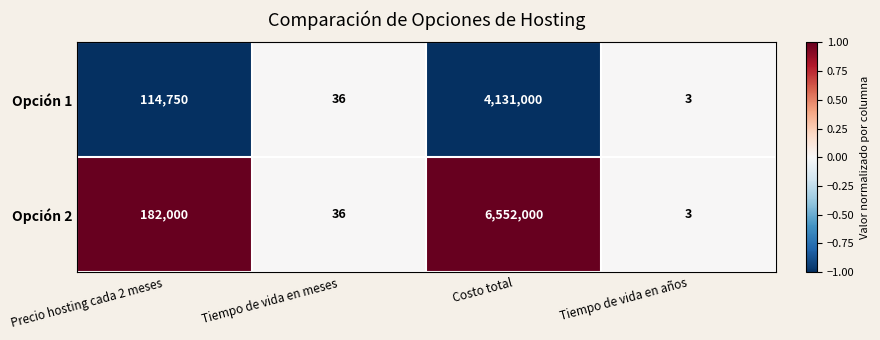

Reading left to right, list all the values displayed in this chart.

Opción 1: Precio hosting cada 2 meses=114750	Tiempo de vida en meses=36	Costo total=4131000	Tiempo de vida en años=3
Opción 2: Precio hosting cada 2 meses=182000	Tiempo de vida en meses=36	Costo total=6552000	Tiempo de vida en años=3